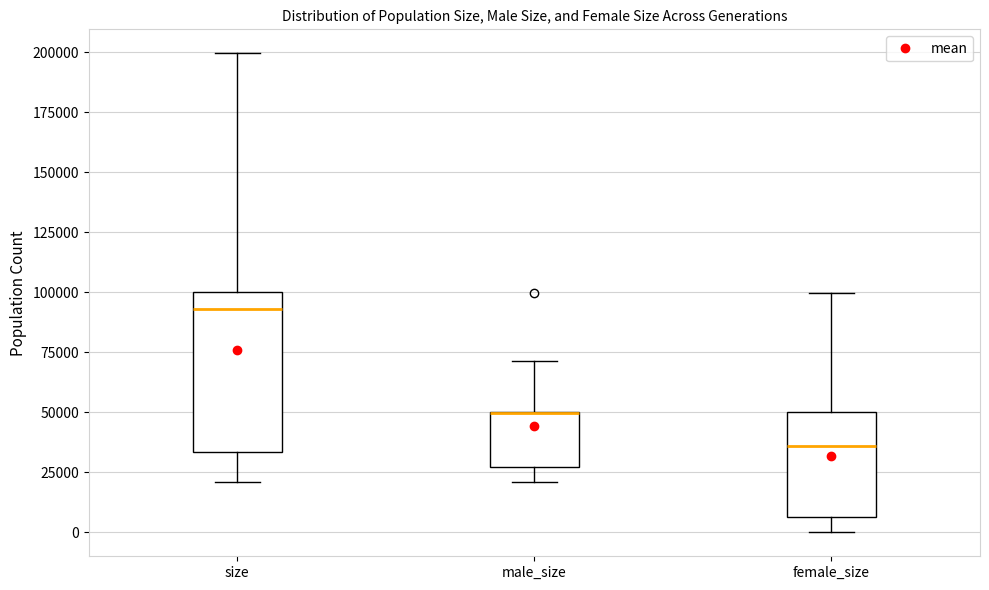

Comparing the boxes themselves (not the whiskers), which one is the tallest?

size